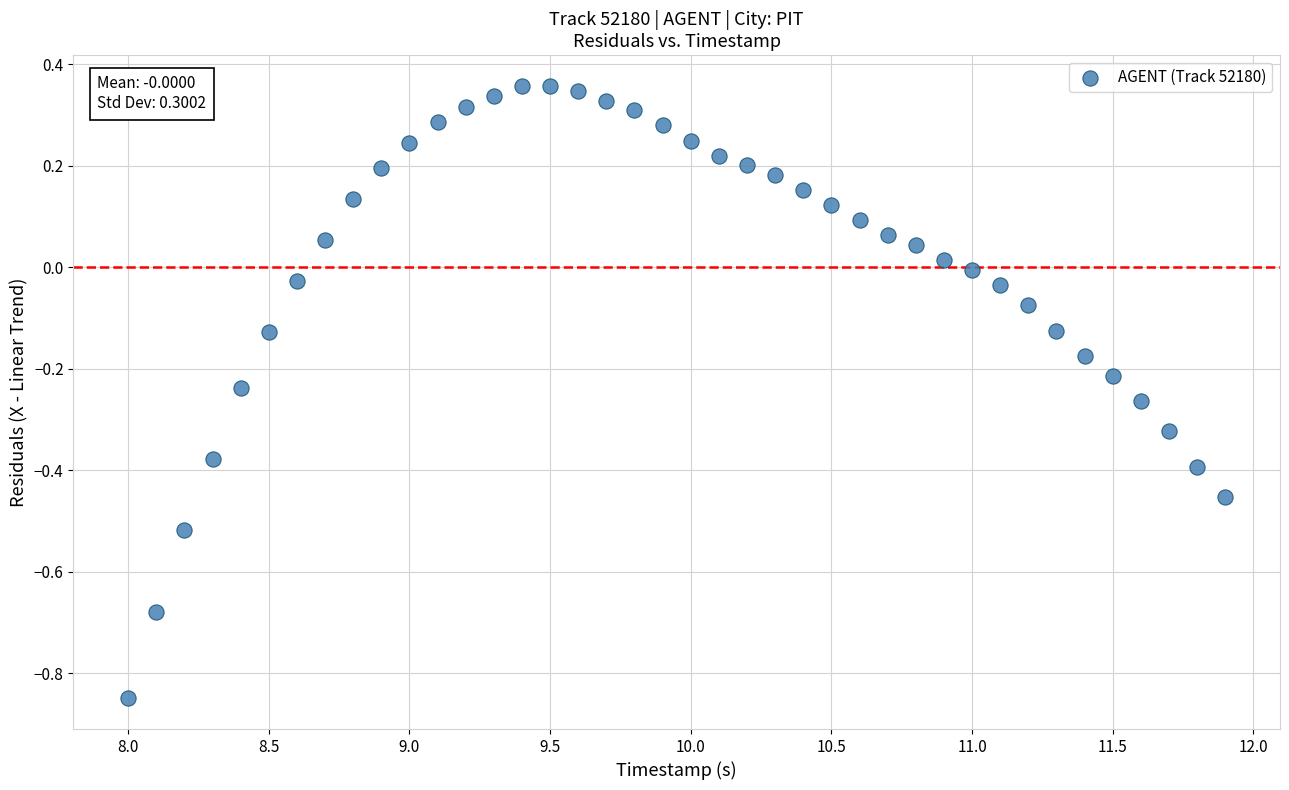

What is the range of X values (max minus min)?

3.9